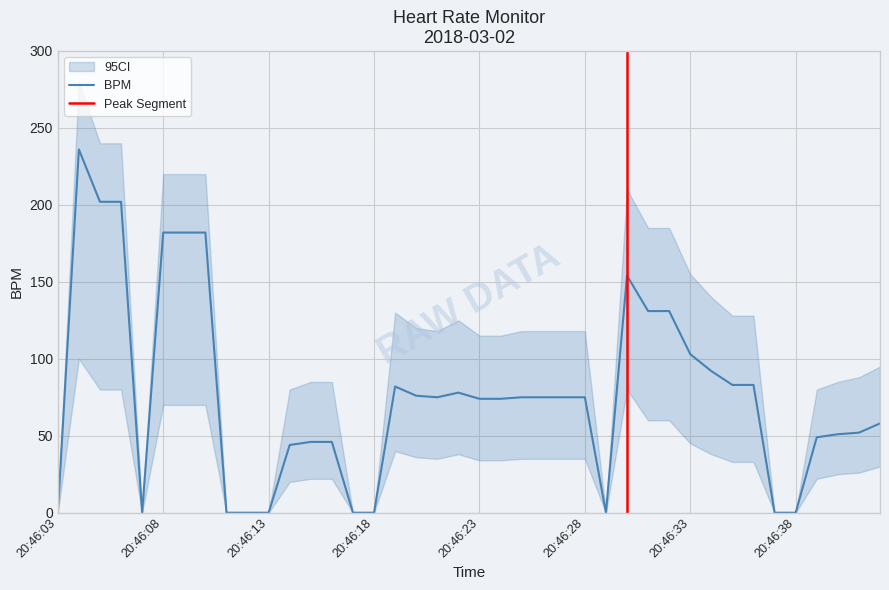

Where is the data nearest to the value 118?

20:46:31